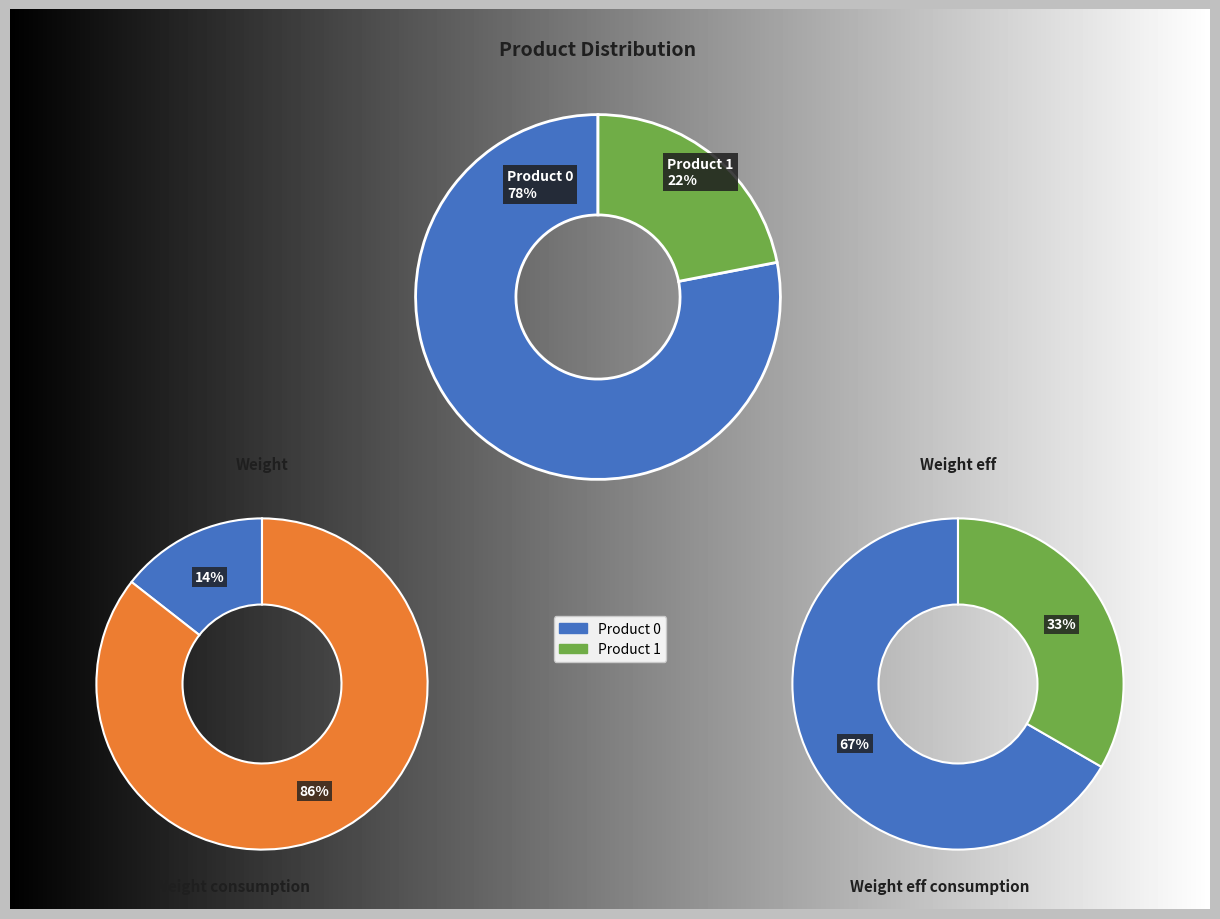

Is it true that 1 is 86% of the pie?

True